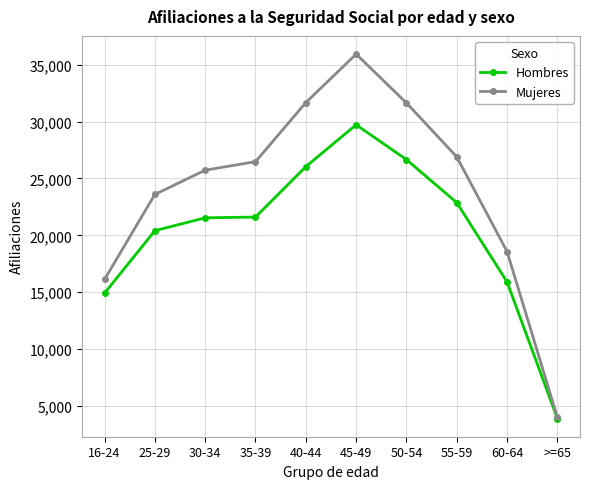

Which series has the largest range (max minus min)?

Mujeres